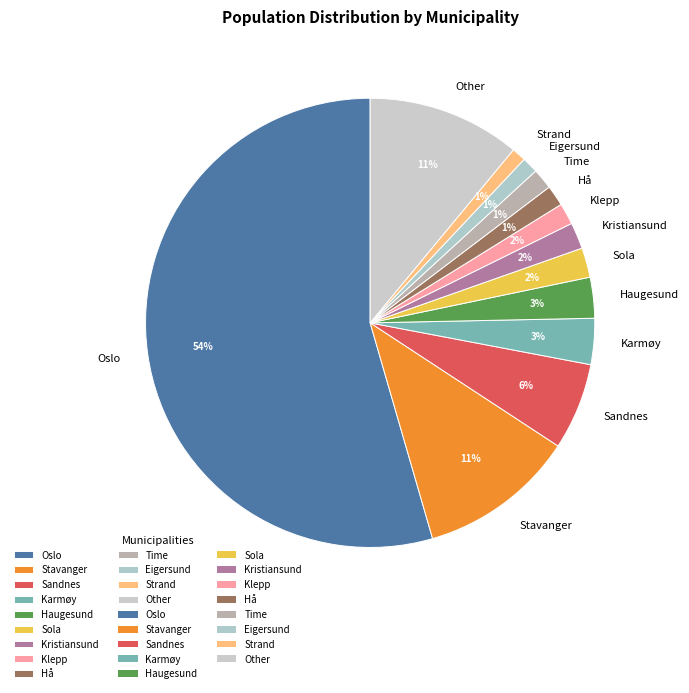

Between Time and Other, which is larger?

Other